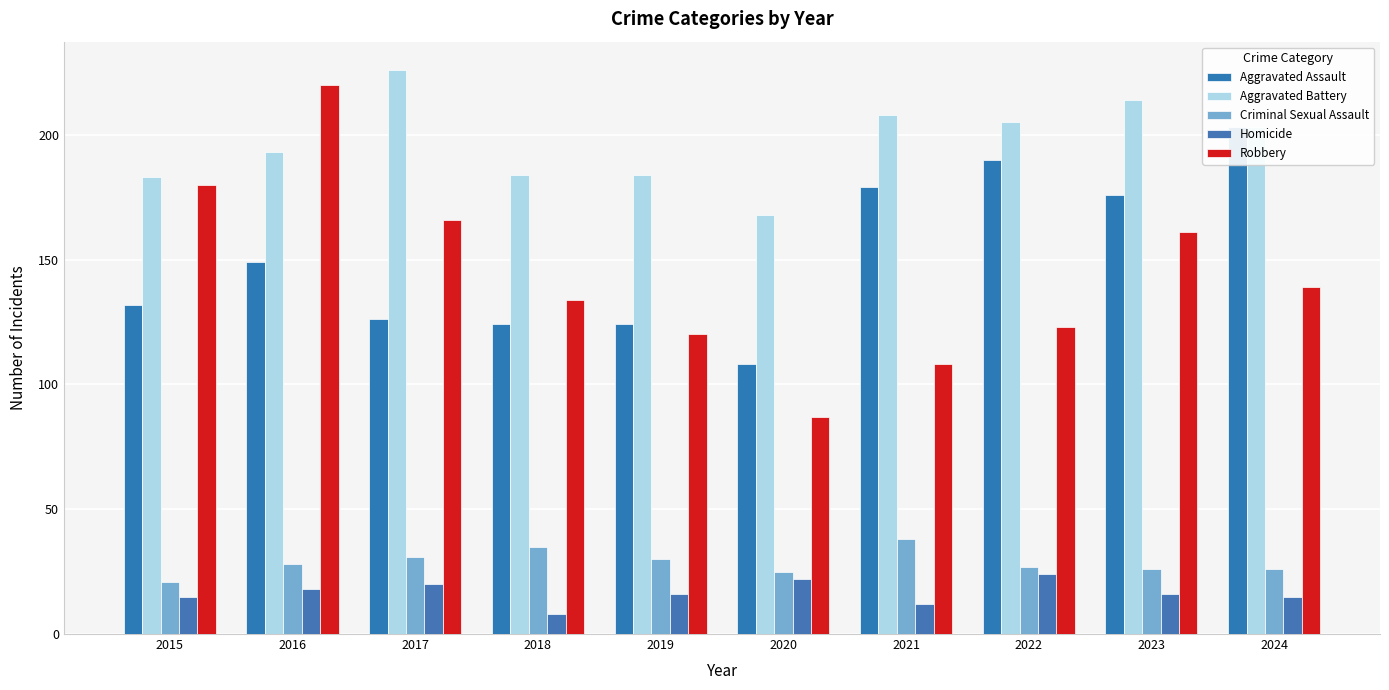

List the series in order of their peak value, lowest first.

Homicide, Criminal Sexual Assault, Aggravated Assault, Robbery, Aggravated Battery